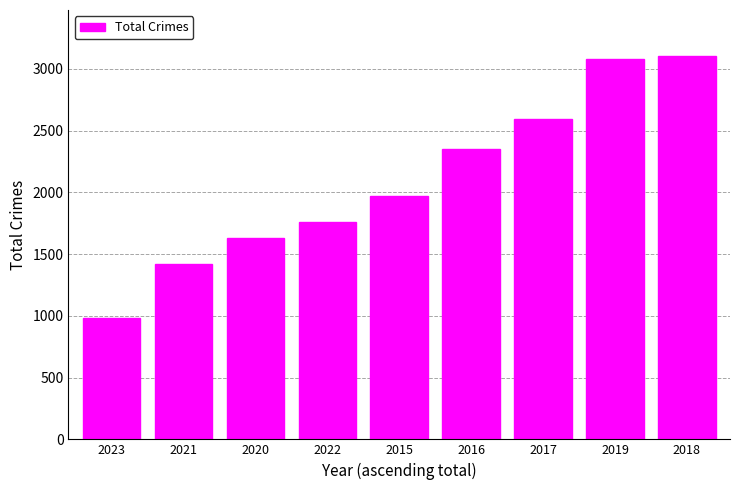

Is it true that the value at 2023 is 986?

True